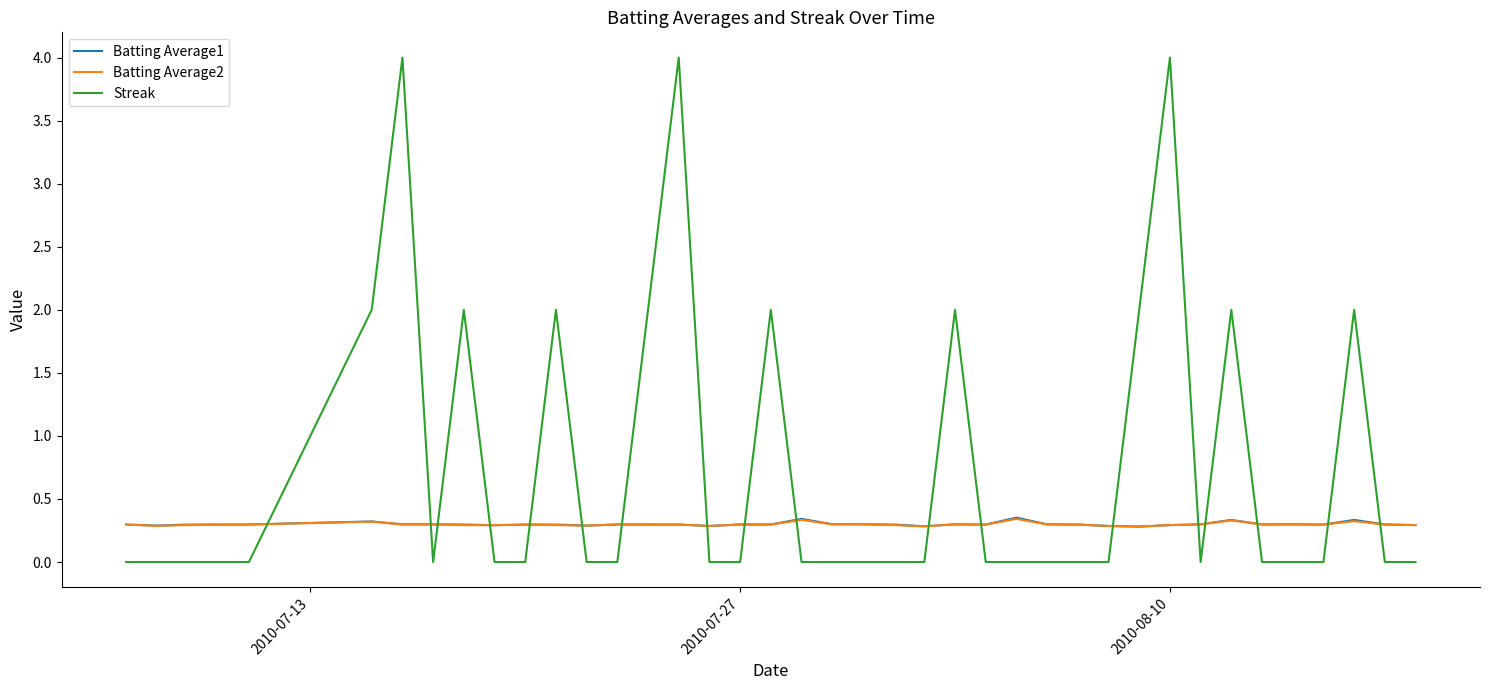

Is this an area chart (filled region under the line)?

No